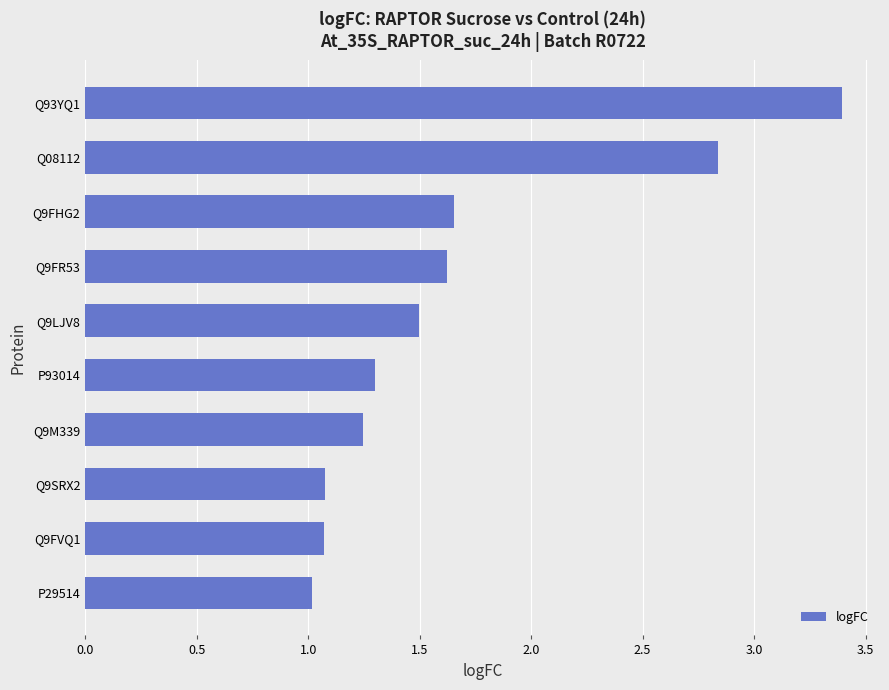

Which label corresponds to the largest value in the chart?

Q93YQ1